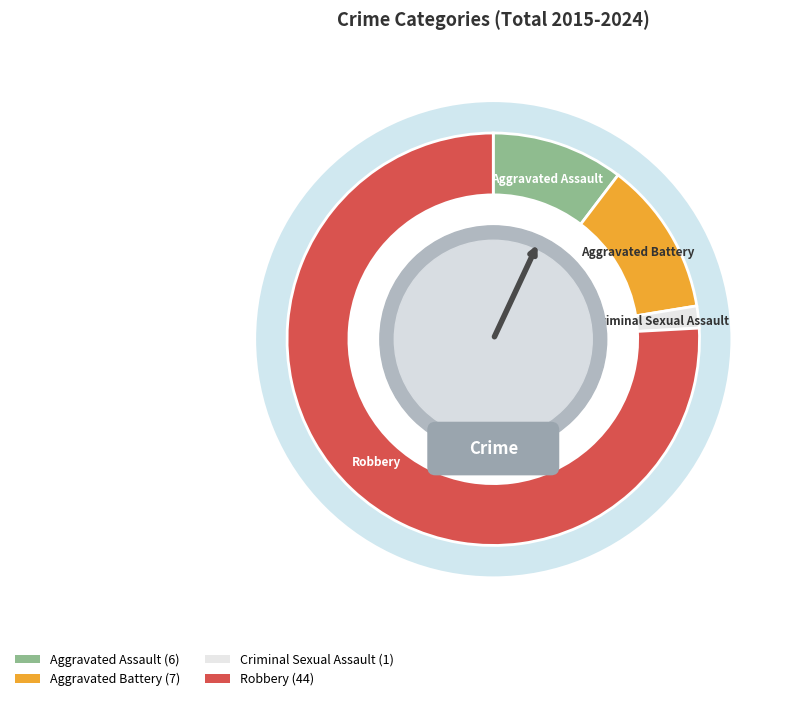

Combined, do Robbery and Aggravated Battery account for over 50%?

Yes